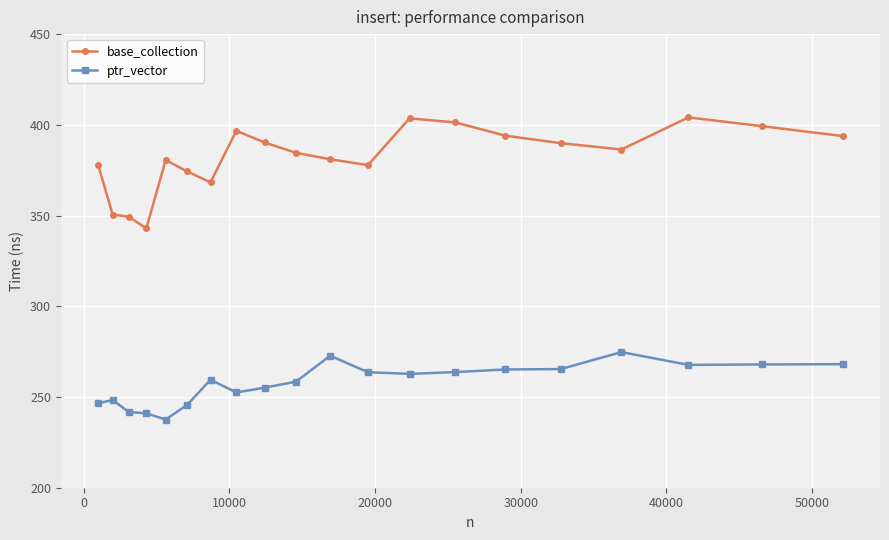

Does the chart have visible grid lines?

Yes